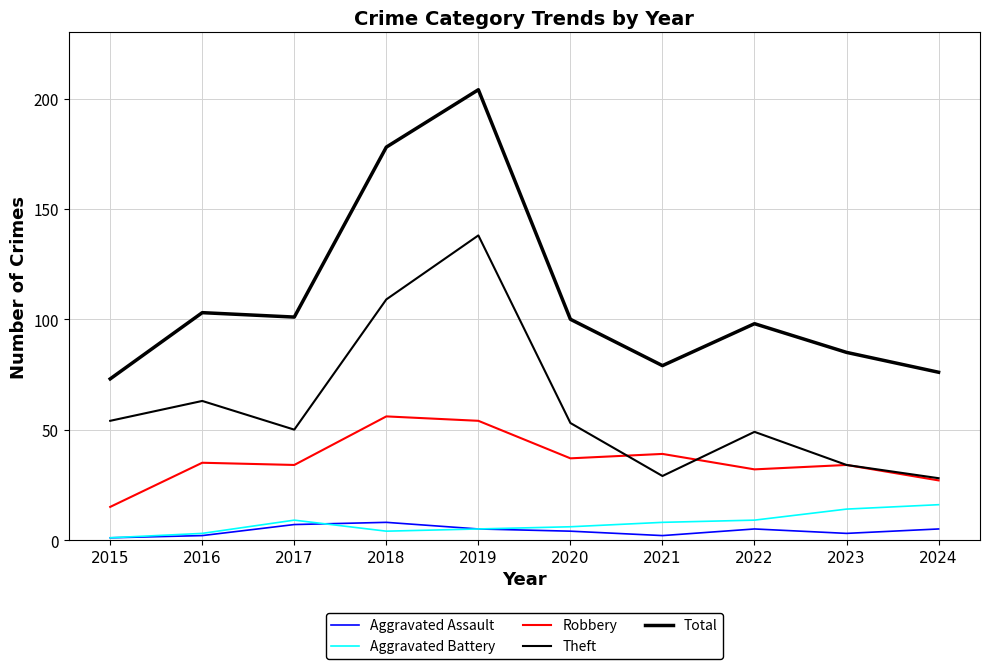

Is the value of Aggravated Battery at 2015 greater than the value of Aggravated Assault at 2019?

No